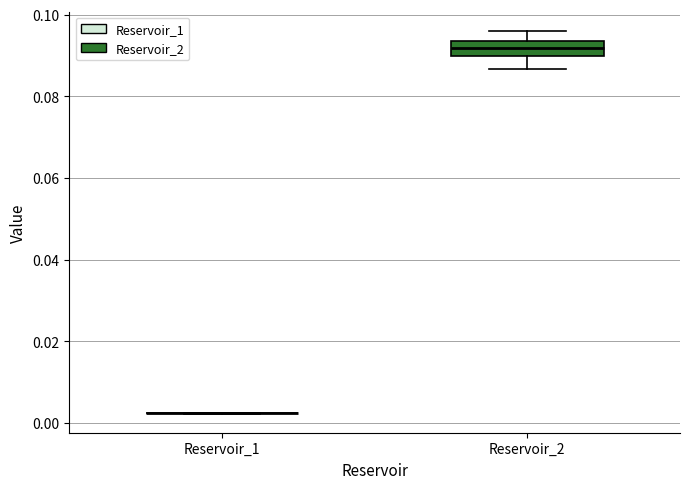

Comparing the boxes themselves (not the whiskers), which one is the tallest?

Reservoir_2